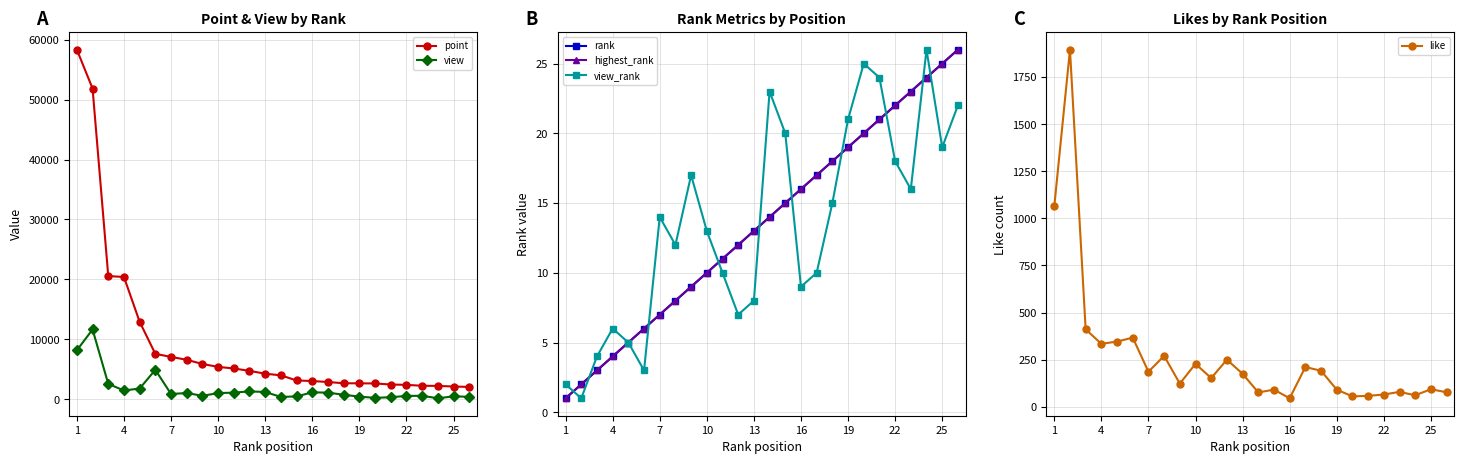

Reading right to left, transcribe all the data shown in this chart.

point: 2093	2160	2262	2284	2433	2492	2670	2689	2703	2911	3074	3168	4019	4298	4764	5168	5430	5918	6611	7099	7597	12946	20416	20573	51829	58308
view: 440	520	195	615	590	373	269	471	783	1139	1187	504	419	1247	1345	1139	1059	610	1074	909	4941	1825	1495	2592	11672	8195
rank: 26	25	24	23	22	21	20	19	18	17	16	15	14	13	12	11	10	9	8	7	6	5	4	3	2	1
highest_rank: 26	25	24	23	22	21	20	19	18	17	16	15	14	13	12	11	10	9	8	7	6	5	4	3	2	1
view_rank: 22	19	26	16	18	24	25	21	15	10	9	20	23	8	7	10	13	17	12	14	3	5	6	4	1	2
like: 77	93	61	79	65	58	55	91	191	211	45	91	76	175	250	152	228	123	270	186	367	346	334	411	1895	1063